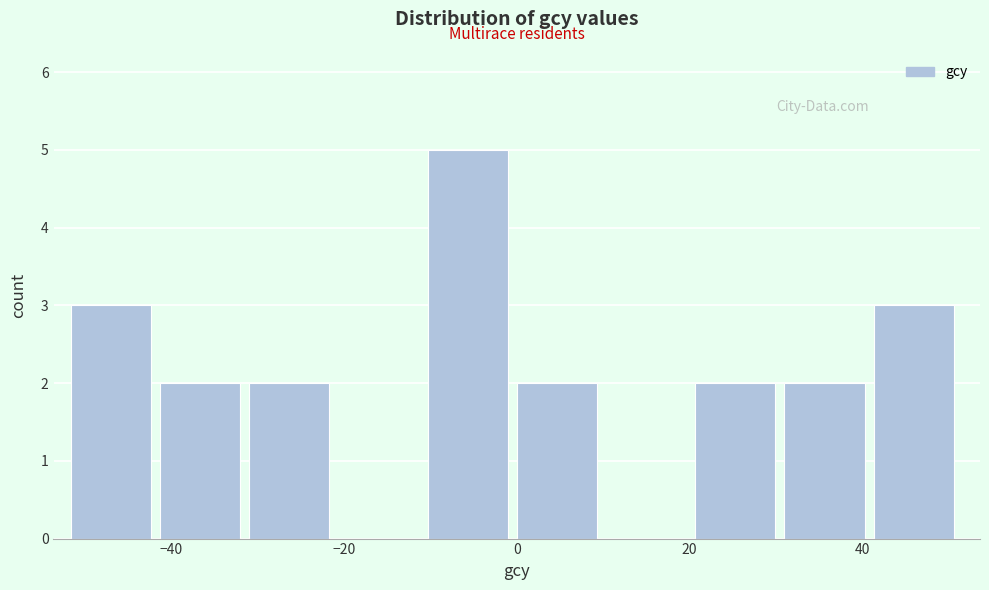

Reading left to right, transcribe this chart: for each bar, give the range it covers on the x-axis and its height. Neither the bar edges nor the heights are printed on the chart, so give them approximately, as read against the axes.

-52 to -42: 3
-42 to -30: 2
-30 to -20: 2
-20 to -10: 0
-10 to 0: 5
0 to 10: 2
10 to 20: 0
20 to 30: 2
30 to 42: 2
42 to 52: 3